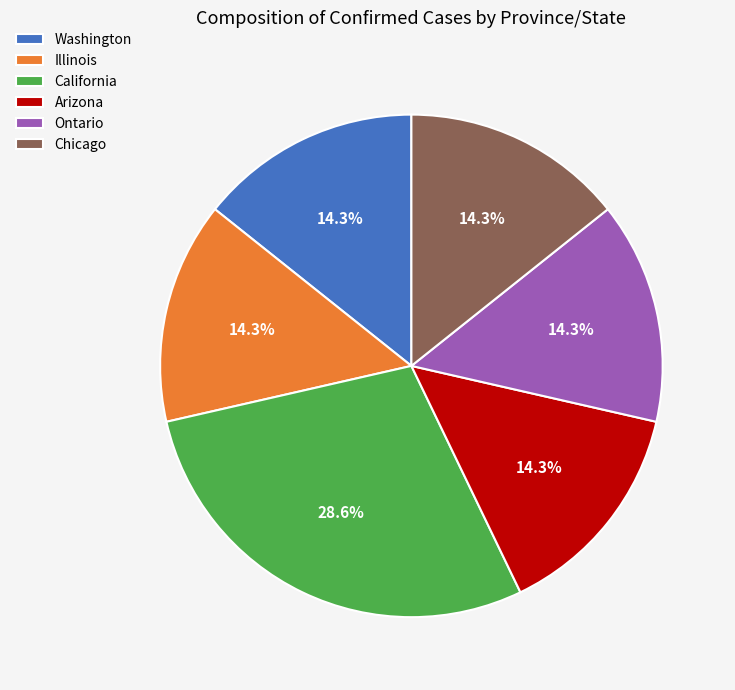

True or false: Chicago accounts for 2% of the total.

False